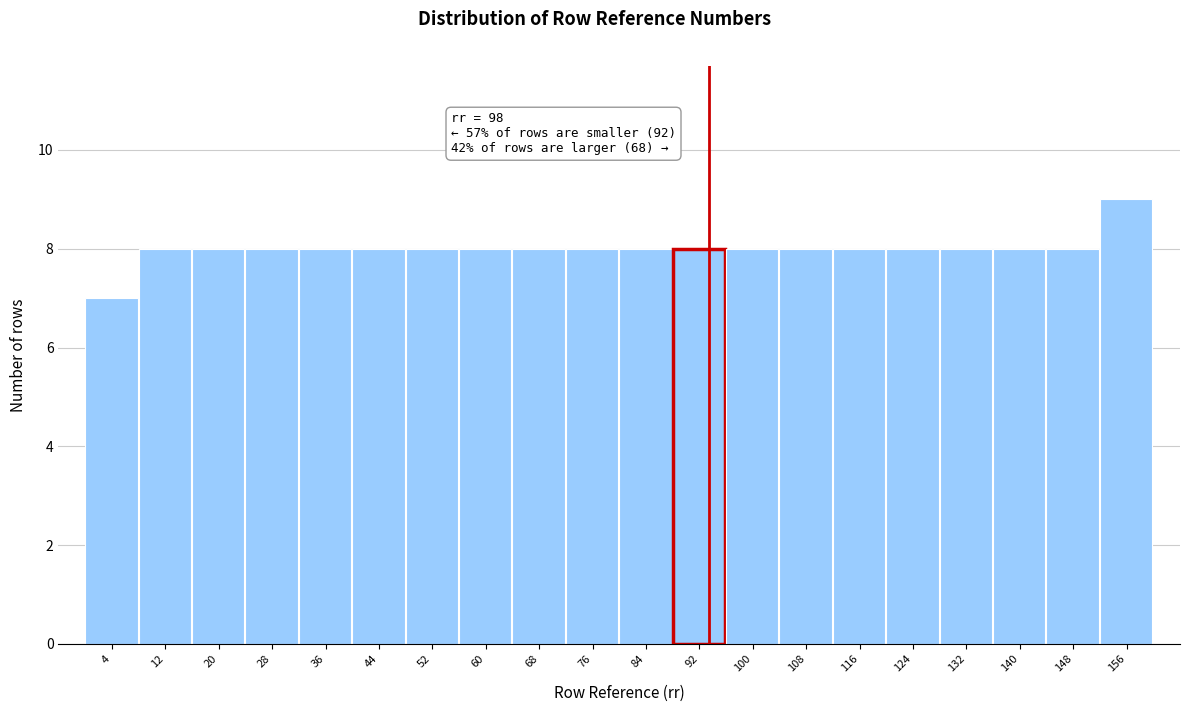

Reading left to right, what are all the values shown in this chart?

4=7	12=8	20=8	28=8	36=8	44=8	52=8	60=8	68=8	76=8	84=8	92=8	100=8	108=8	116=8	124=8	132=8	140=8	148=8	156=9